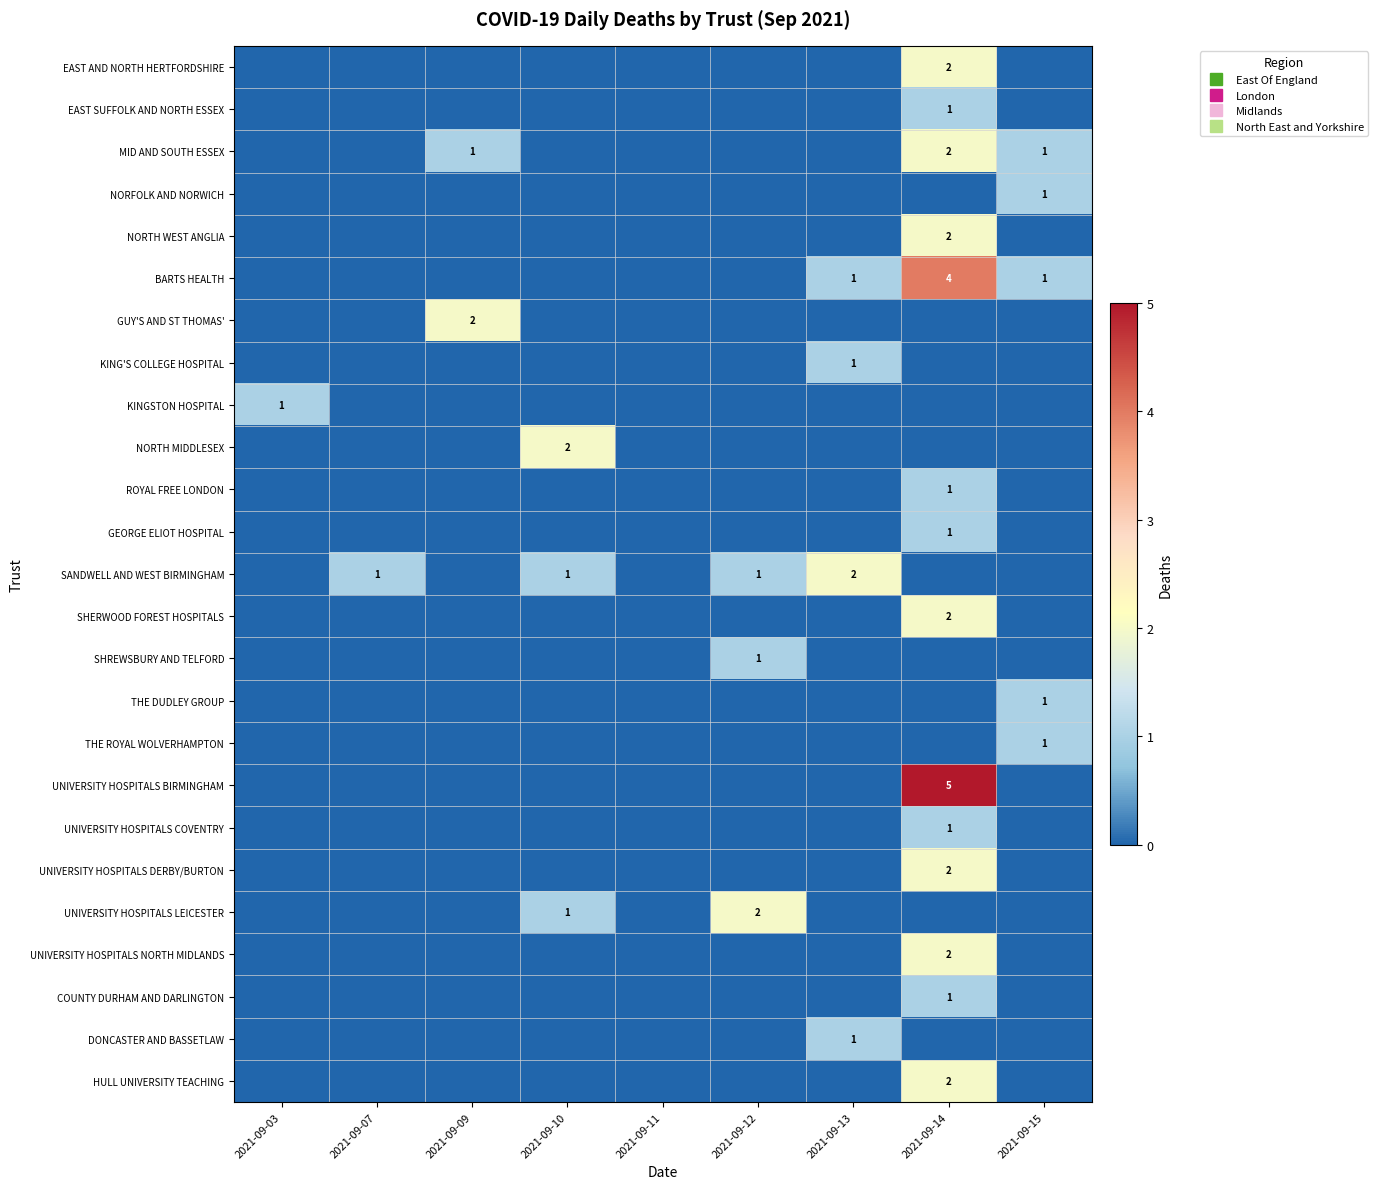

Is the value of MID AND SOUTH ESSEX at 2021-09-13 greater than the value of NORTH MIDDLESEX at 2021-09-09?

No